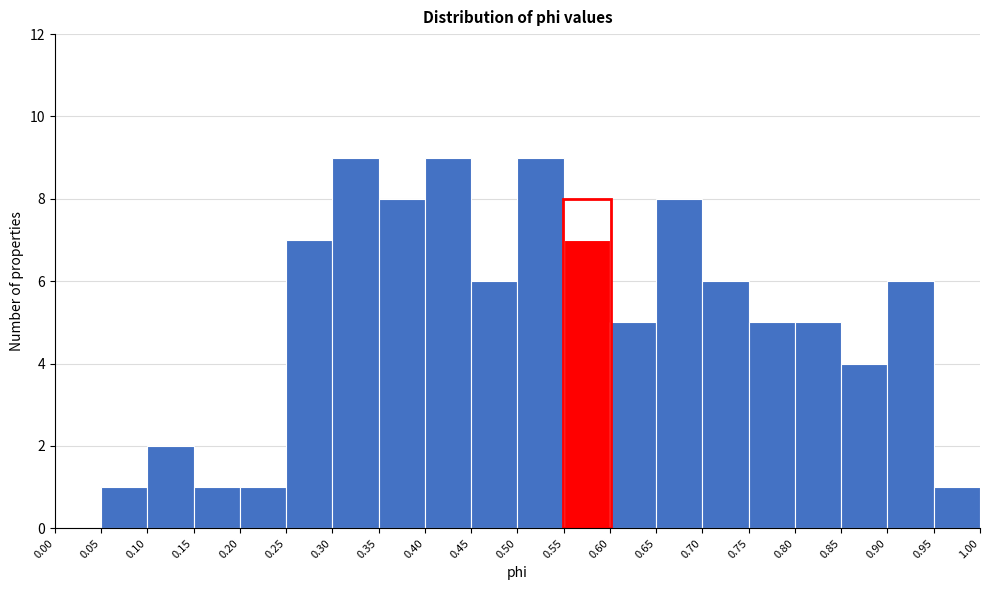

How tall is the bar that spans 0.25 to 0.30 on the x-axis? The values are not printed on the chart, so give them approximately, as read against the axis.

7